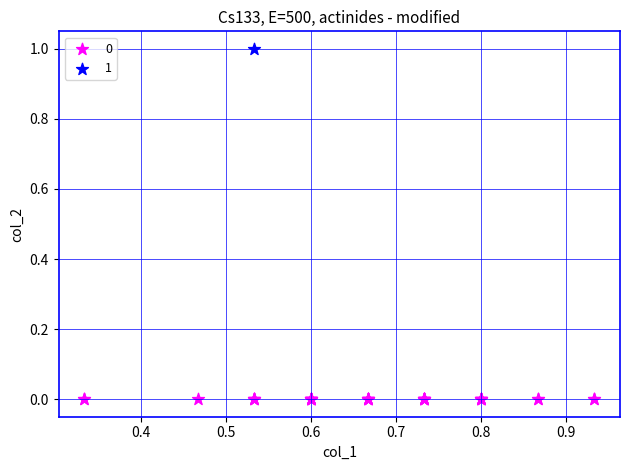

What are all the series names shown in the legend?

0, 1